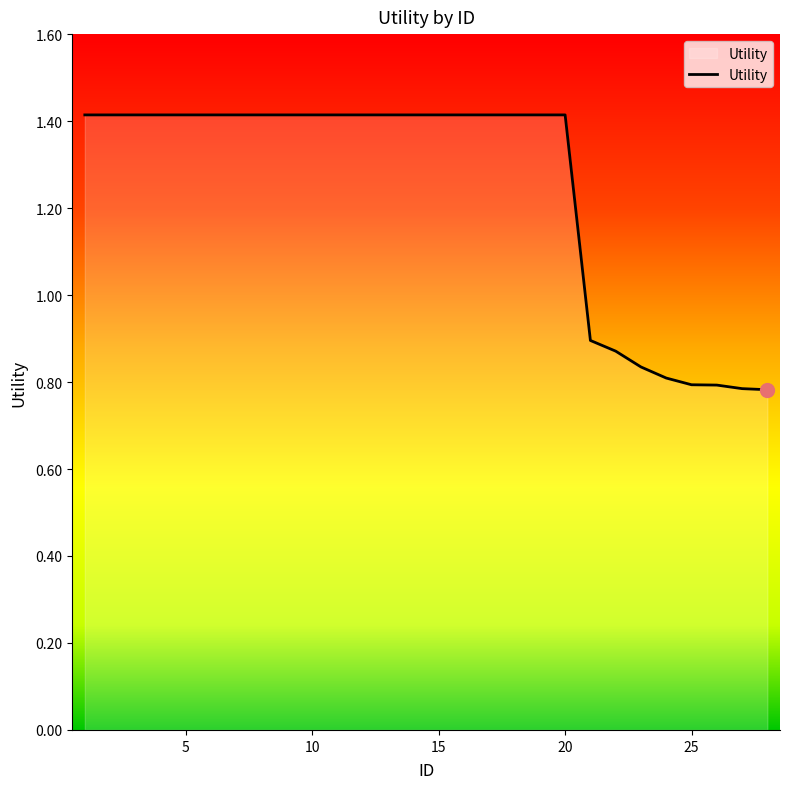

What is the greatest value displayed?

1.4